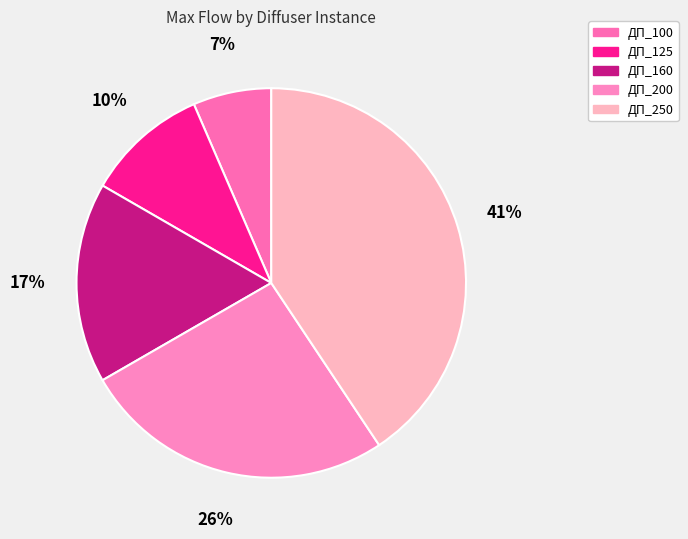

Count the number of slices in the pie.

5